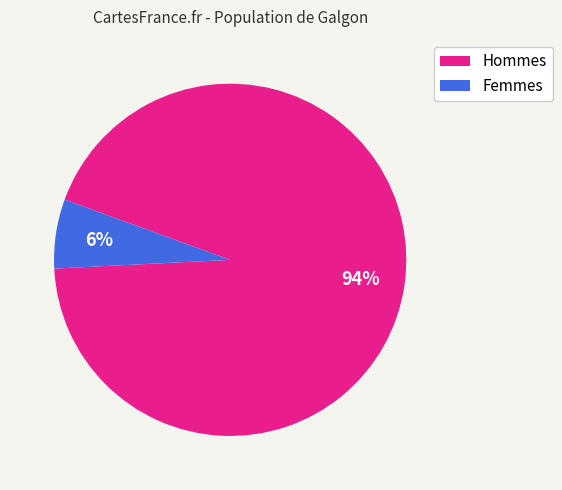

Does any single category account for the majority?

Yes